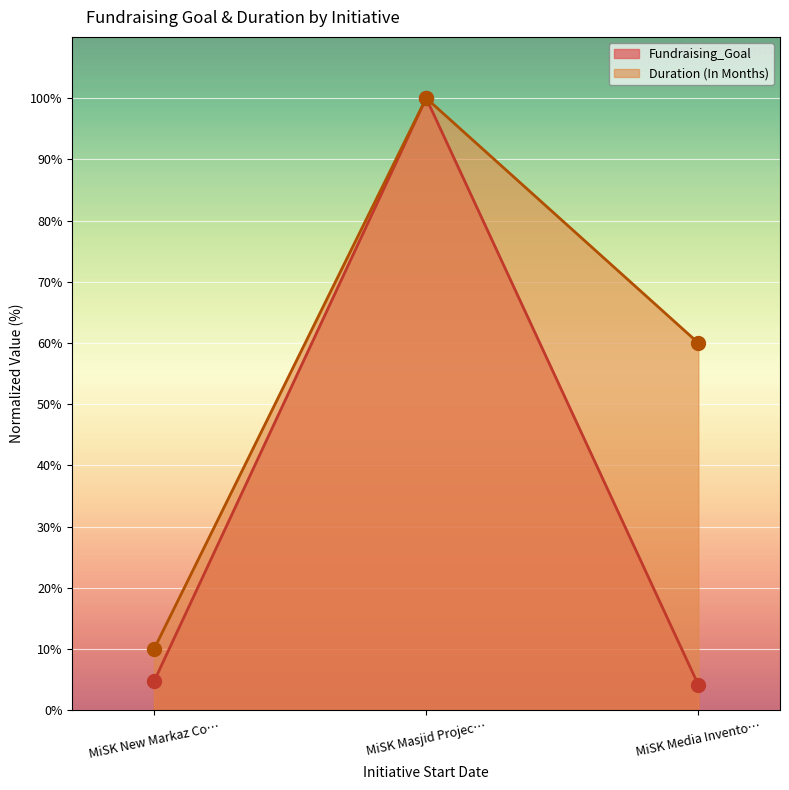

What is the sum of all Duration (In Months) values?

170.0